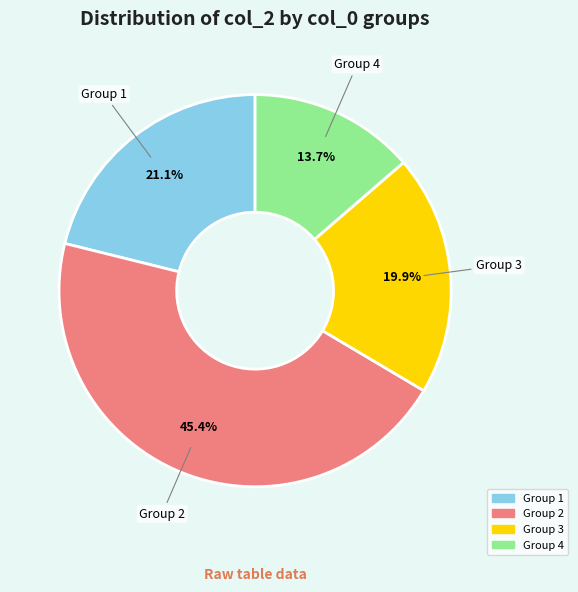

Is there a majority slice in this chart?

No